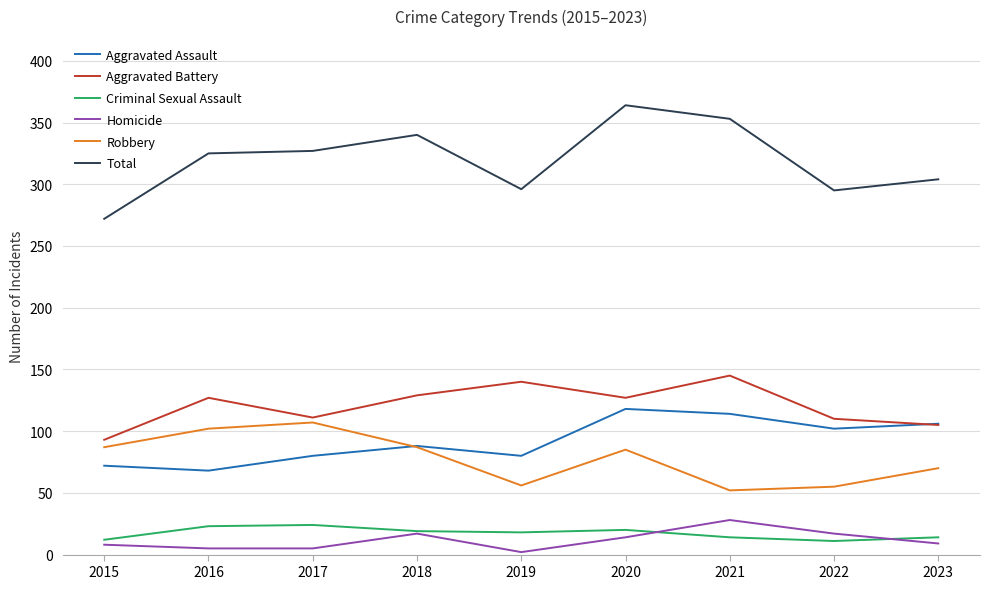

Does the chart display data point markers on the line(s)?

No